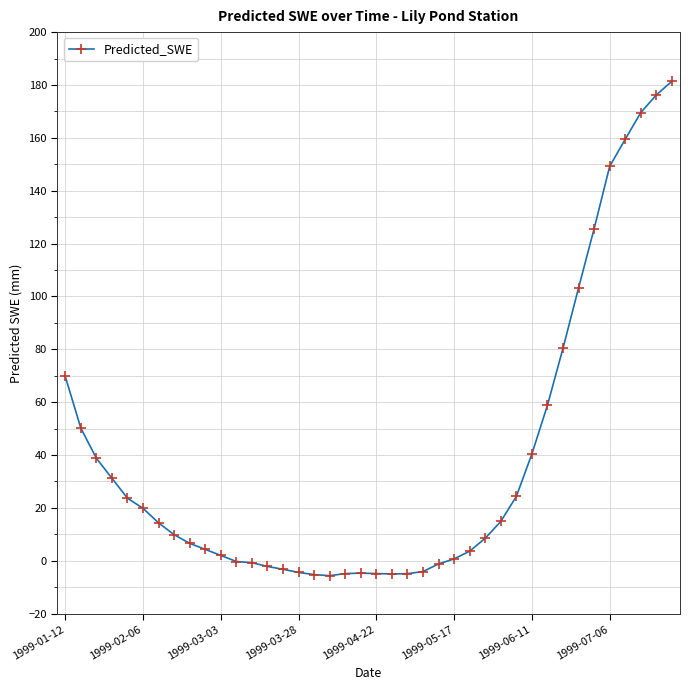

What is the average value?

37.9